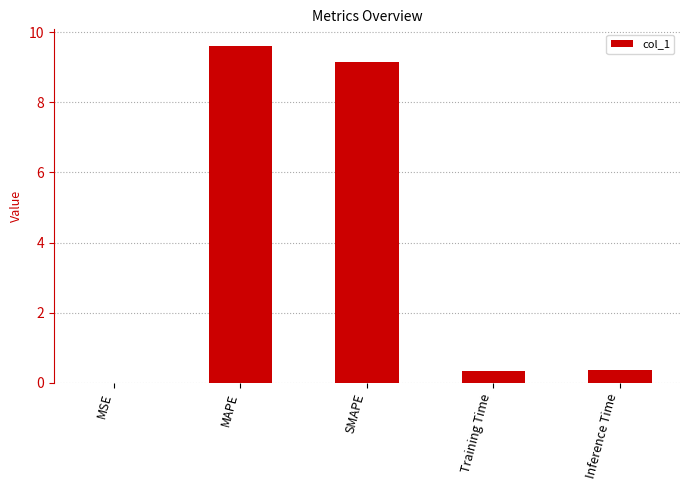

Is it true that the value at Training Time is 0.3?

True